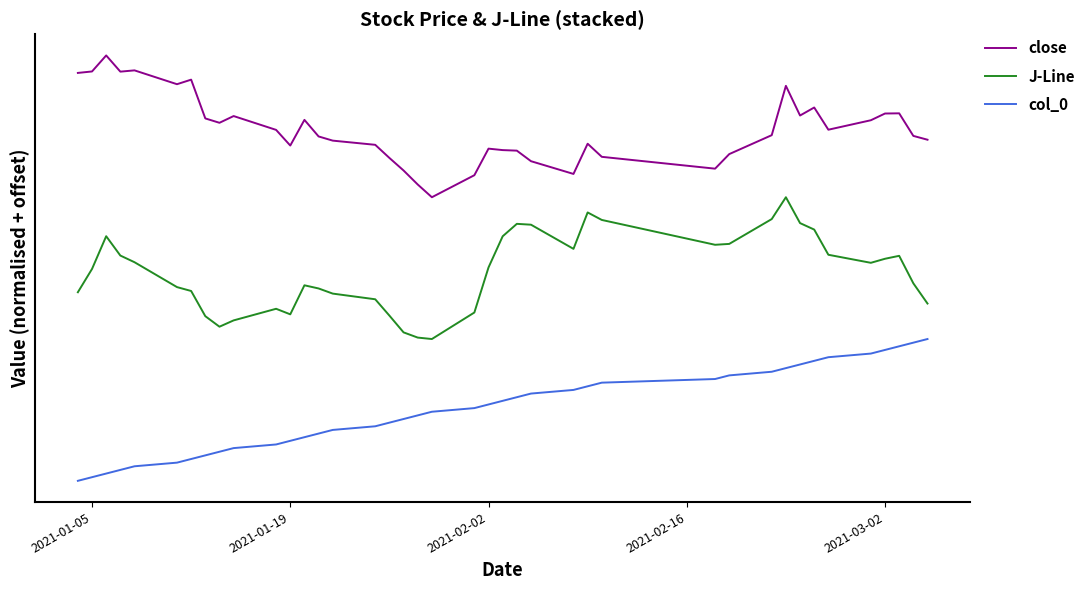

What is the maximum value for close?

3.0